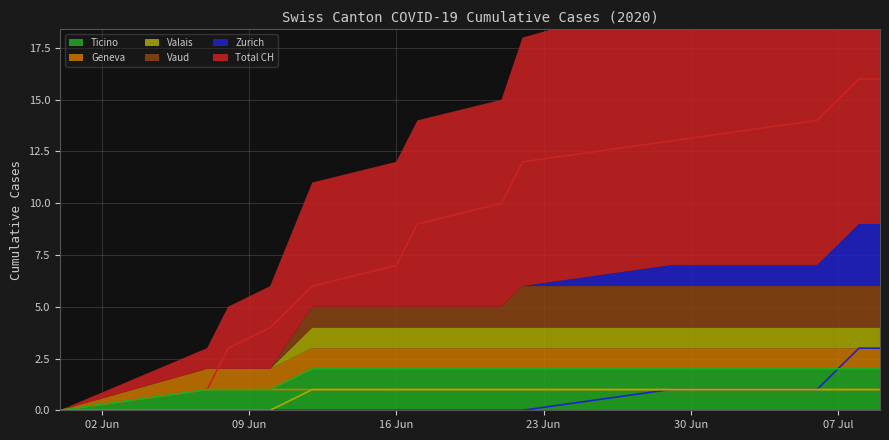

The value of ZH at 23 Jun is 0. True or false?

True